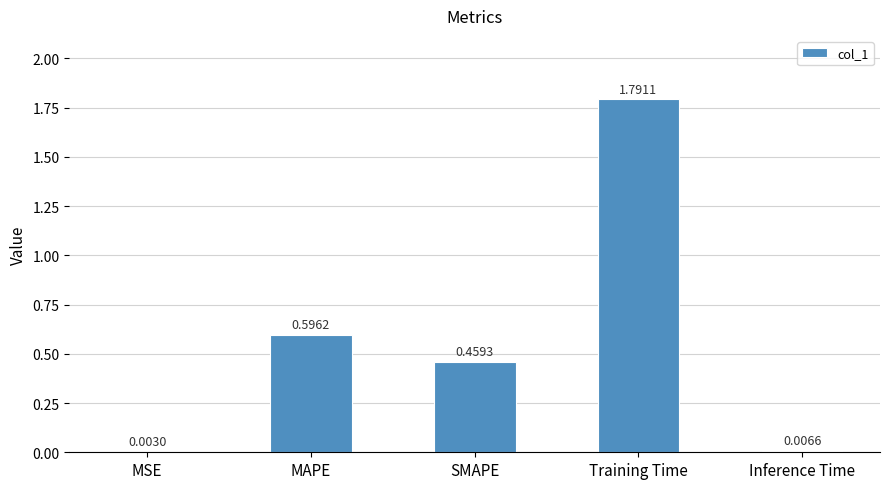

Which has a higher value, SMAPE or Inference Time?

SMAPE